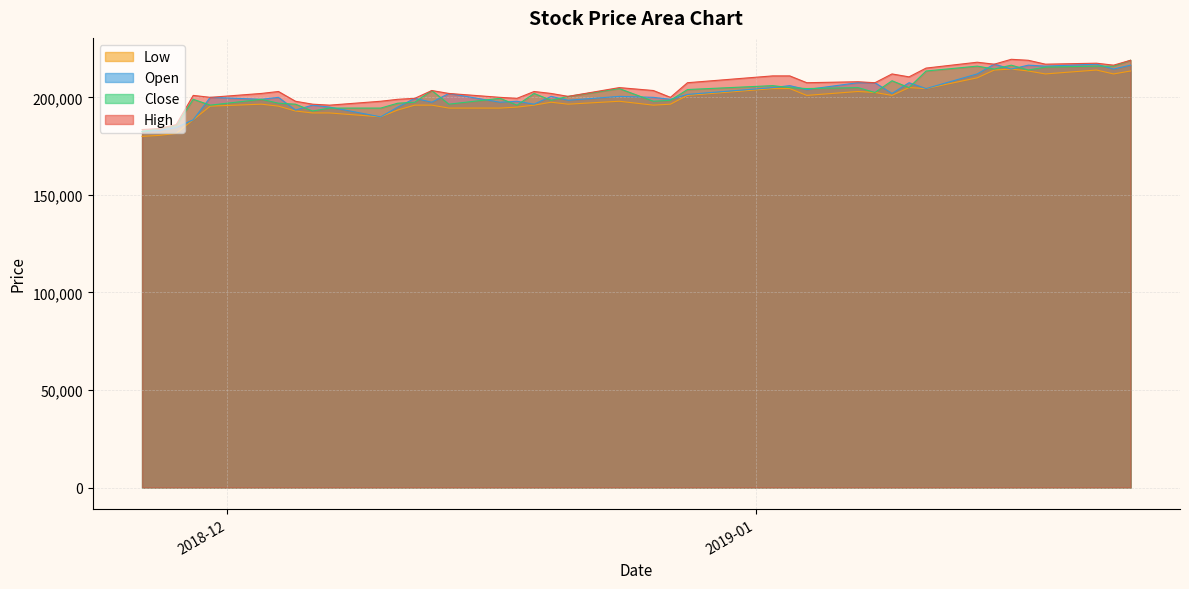

What is the maximum value shown in the chart?

219500